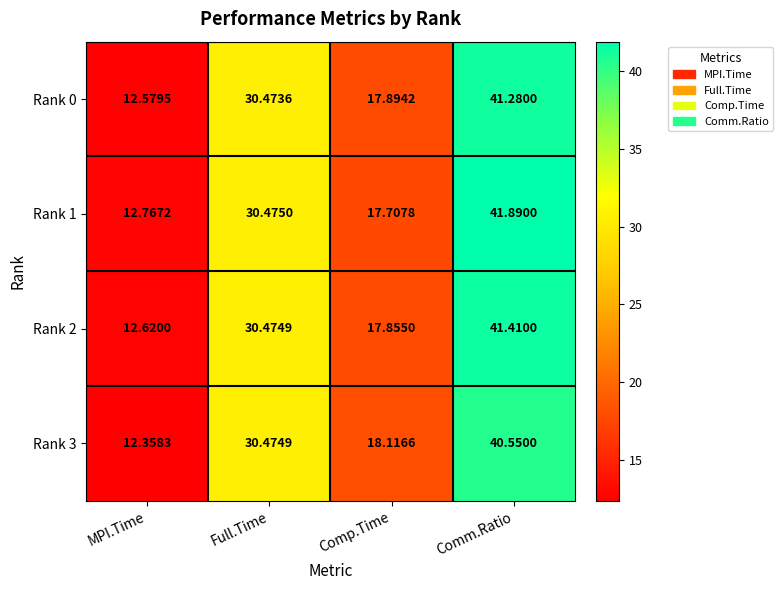

At which label does Rank 2 first exceed 30?

Full.Time